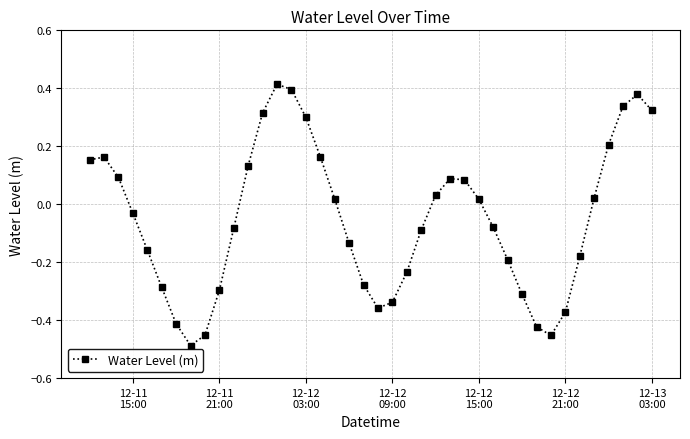

What is the difference between the second highest and second lowest values?

0.8